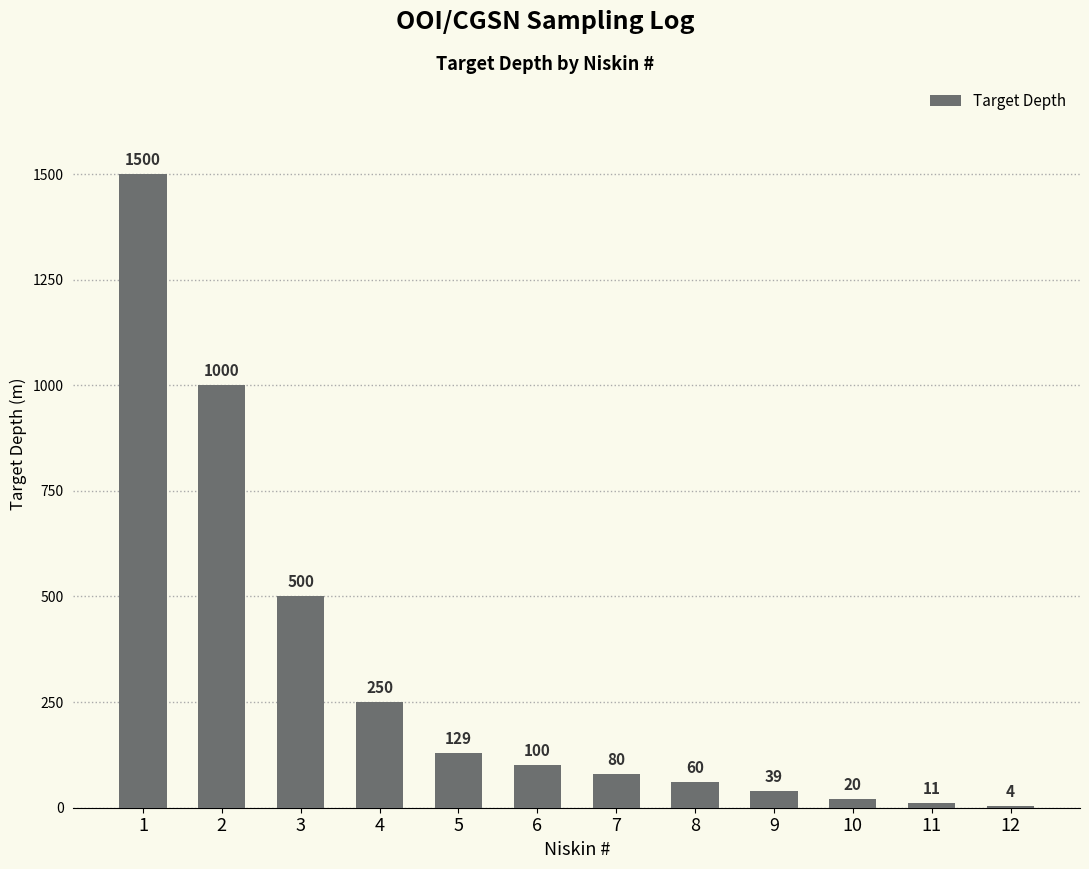

Reading right to left, list all the values displayed in this chart.

4	11	20	39	60	80	100	129	250	500	1000	1500